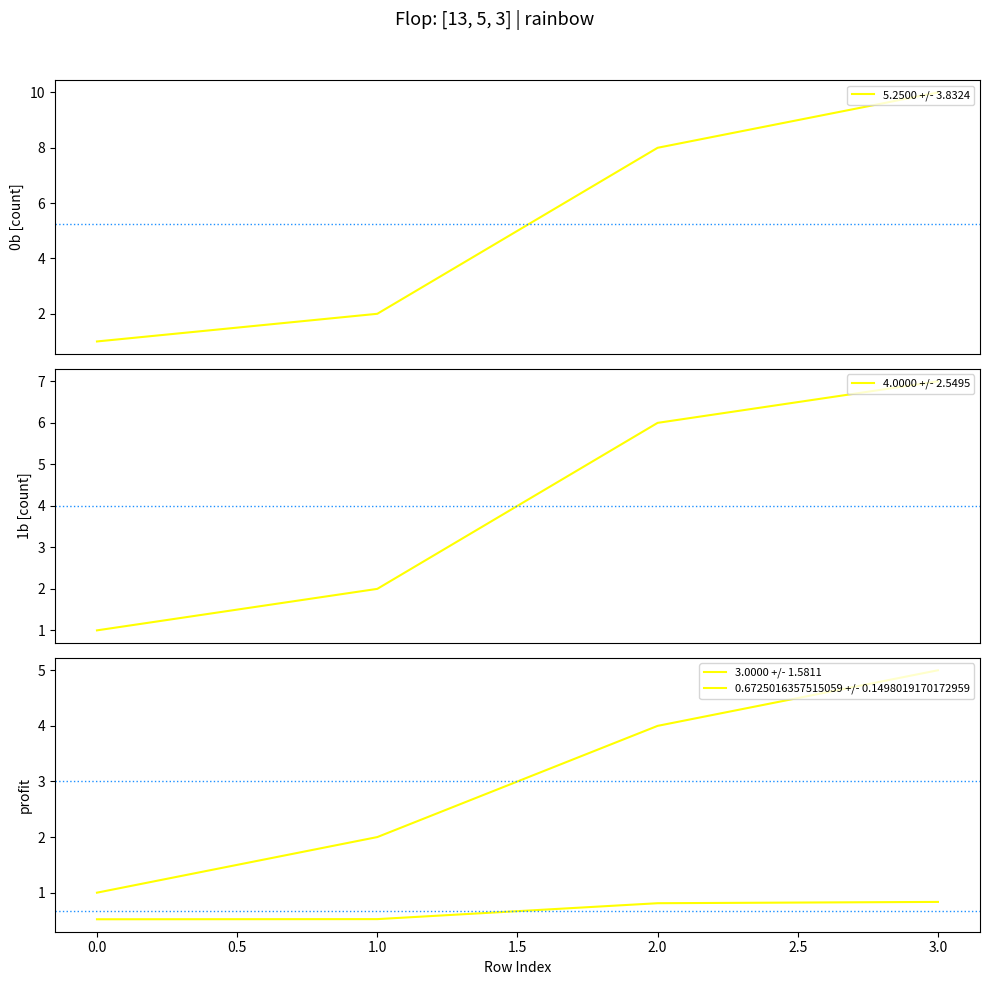

At how many categories does at least one series exceed 3?

2